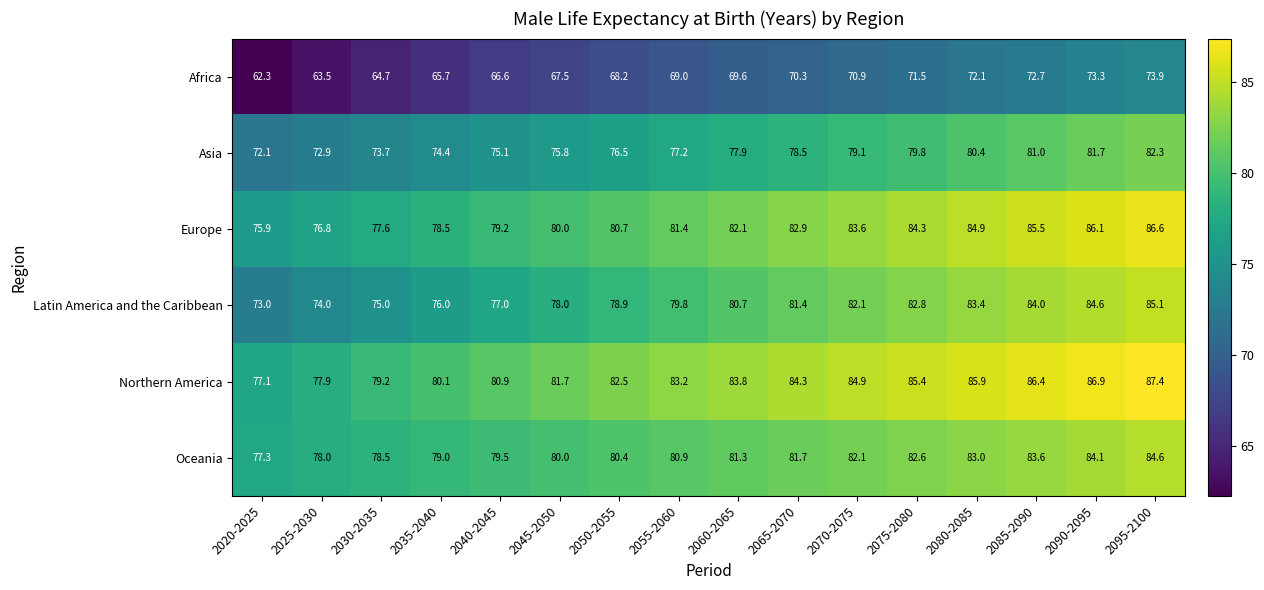

How many data points does each series have?

16